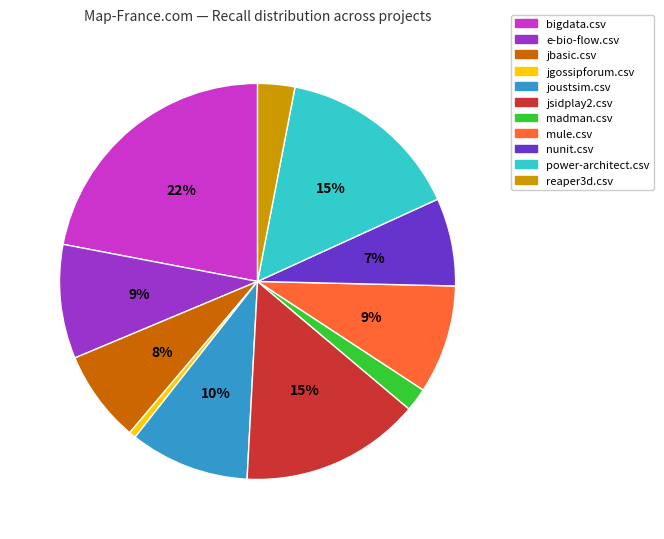

Does power-architect.csv account for over 50% of the chart?

No